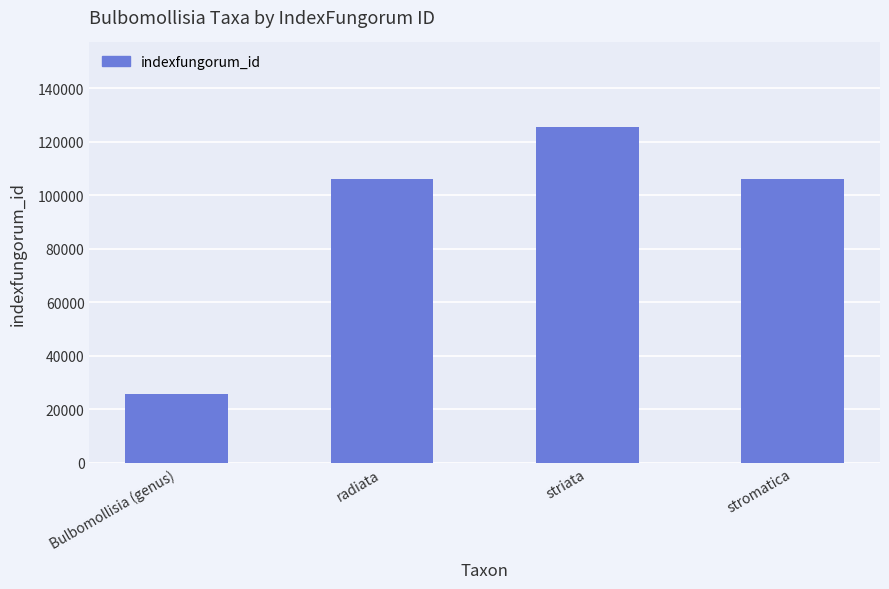

What is the smallest value displayed?

25628